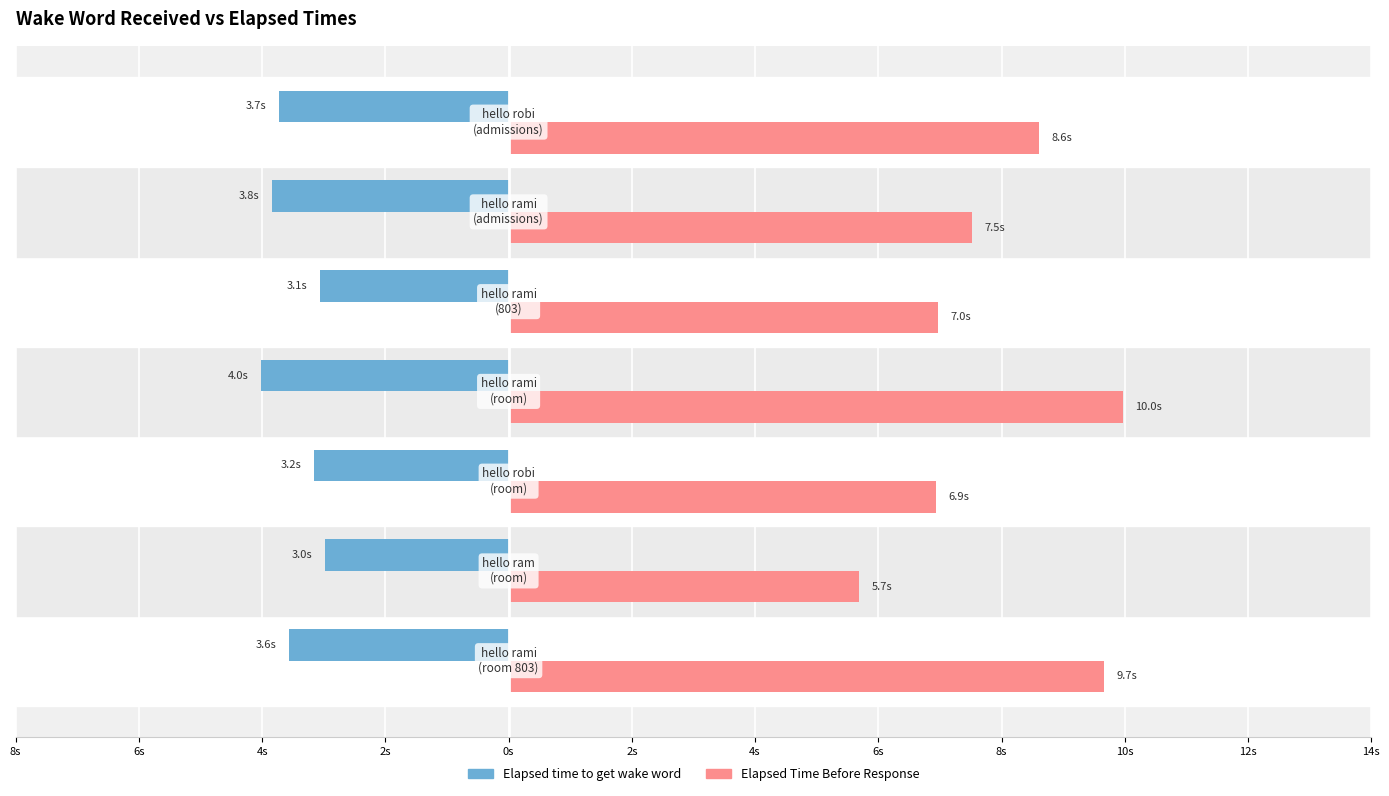

What are all the series names shown in the legend?

Elapsed time to get wake word, Elapsed Time Before Response